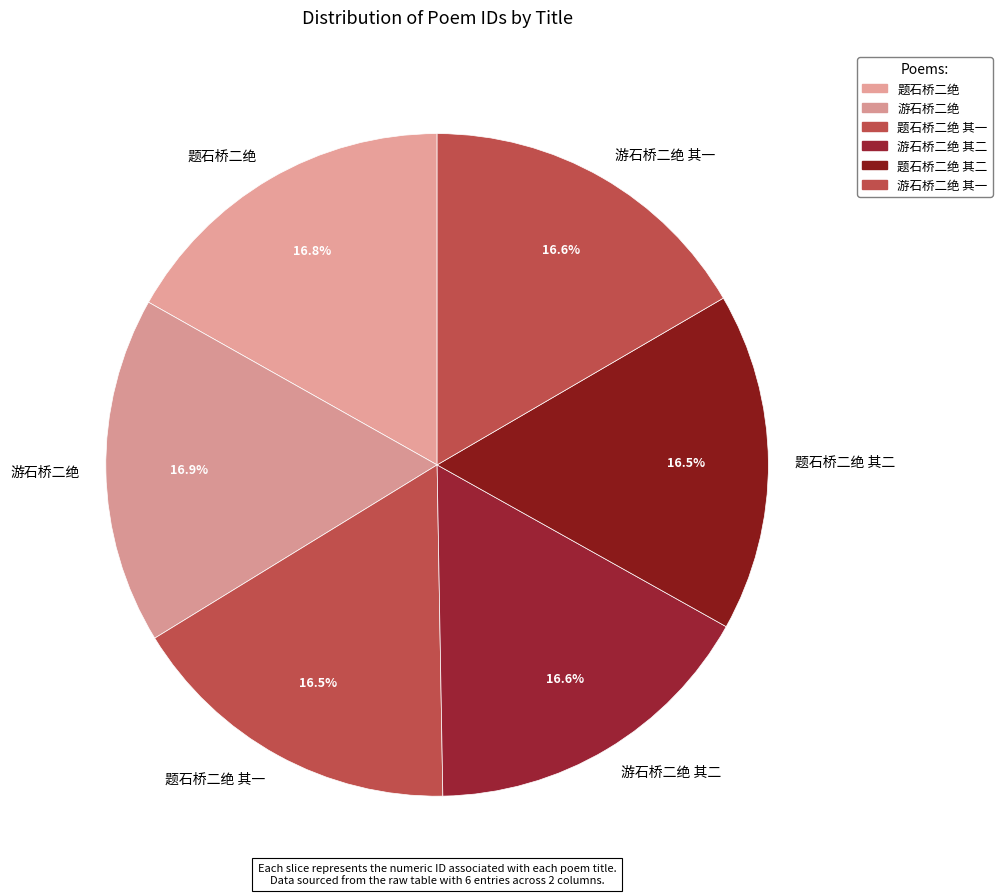

What is the ratio of the value at 题石桥二绝 to the value at 游石桥二绝 其一?

1.0